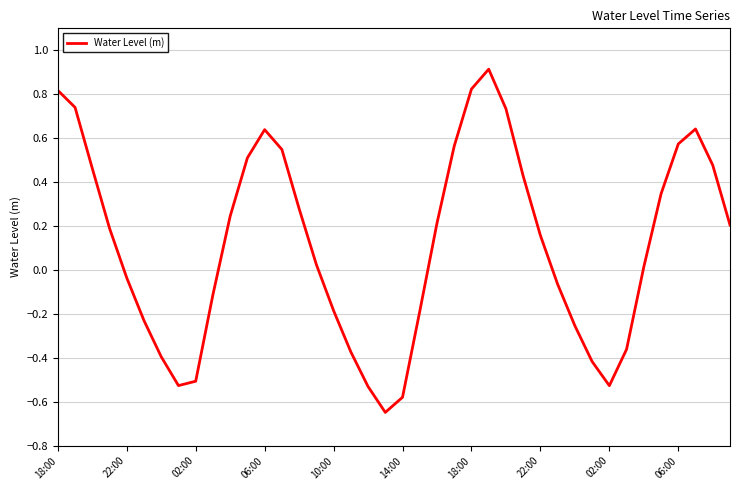

Does the chart have visible grid lines?

Yes